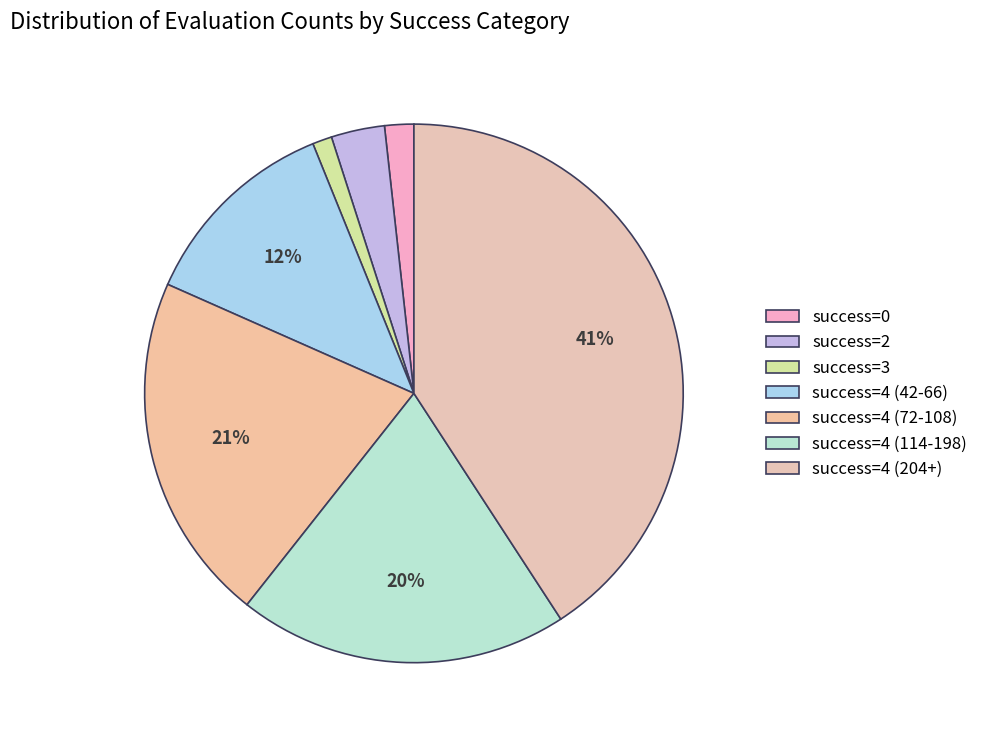

Count the number of slices in the pie.

7